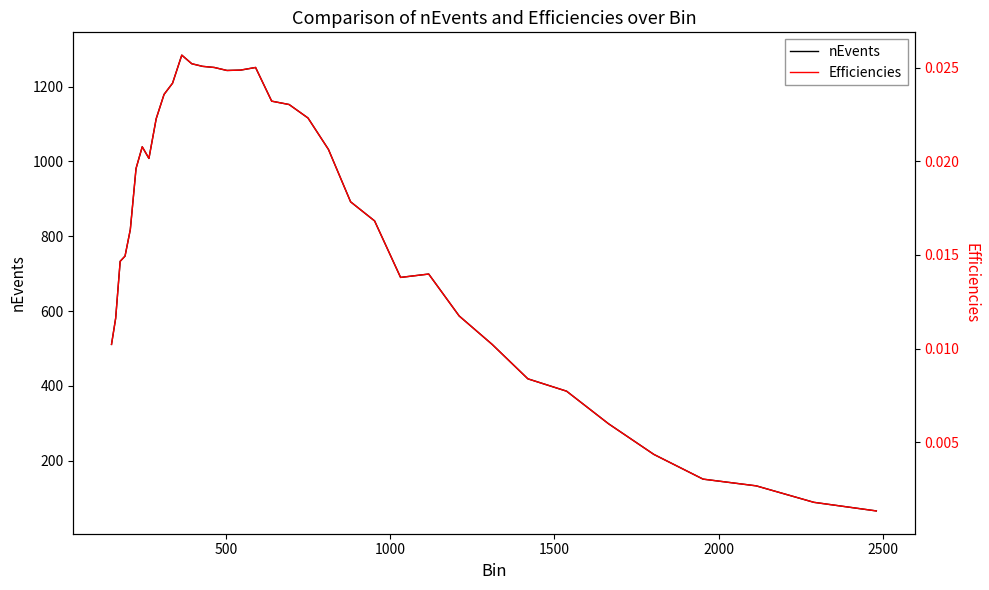

What are all the series names shown in the legend?

nEvents, Efficiencies